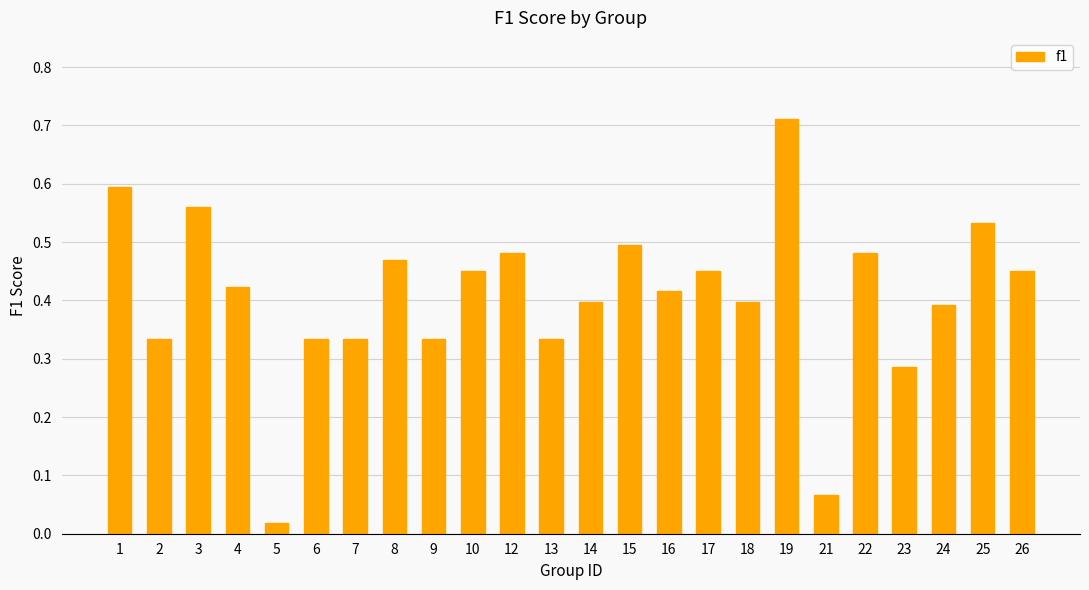

Does the chart contain any negative values?

No